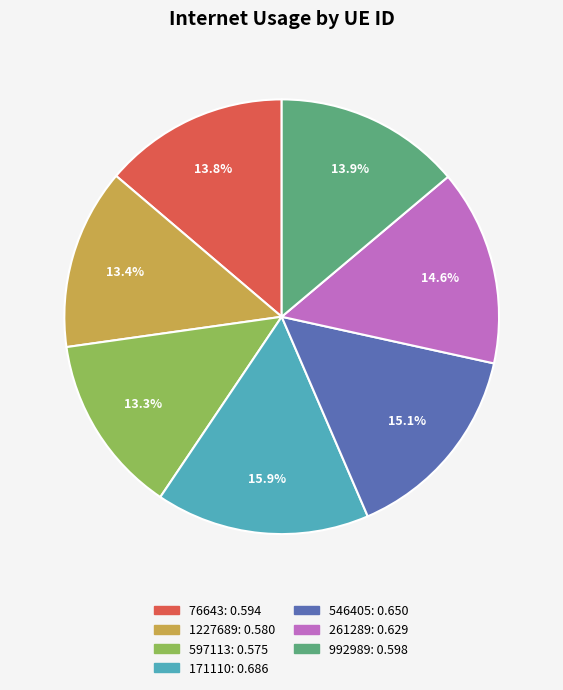

To the nearest percent, what is the difference between the 171110 and 76643 slice percentages?

2%